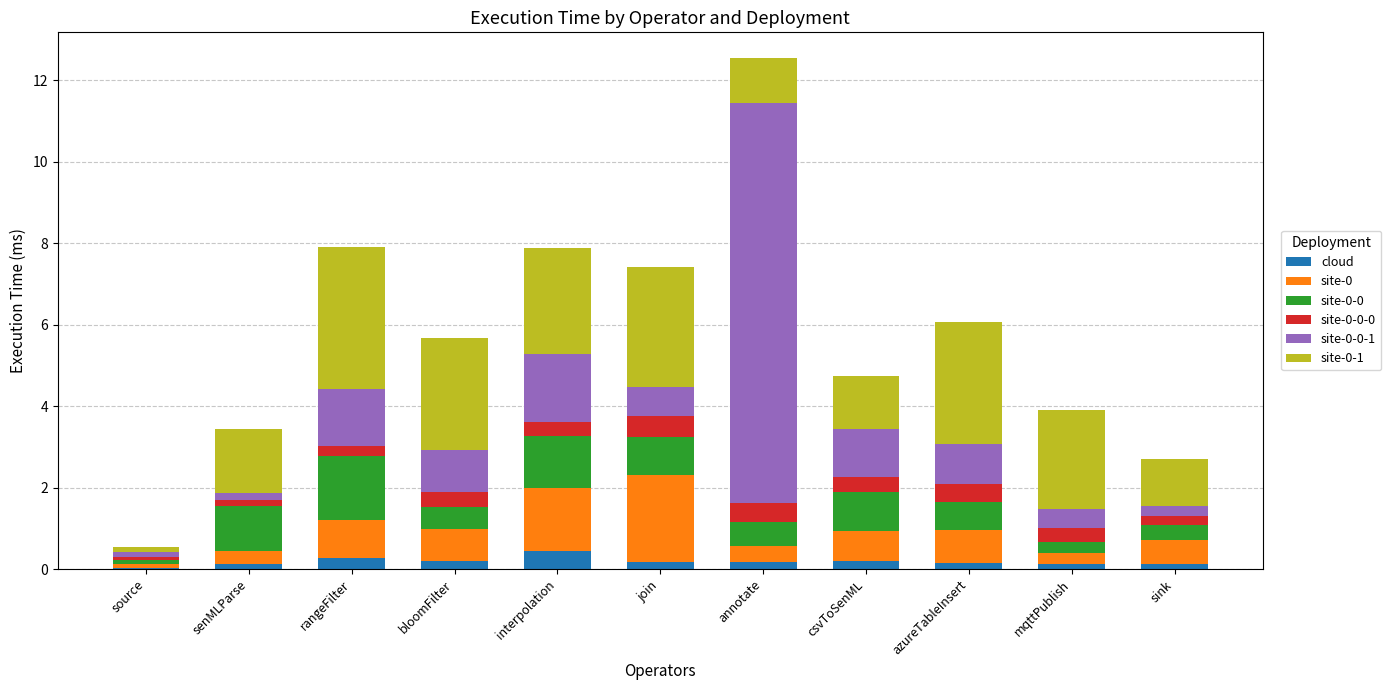

At which category is the sum across all series the highest?

annotate